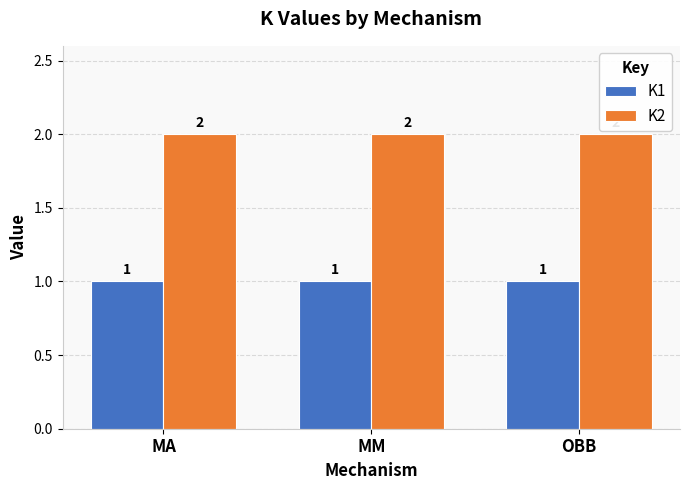

Rank the series by their average value, from highest to lowest.

K2, K1